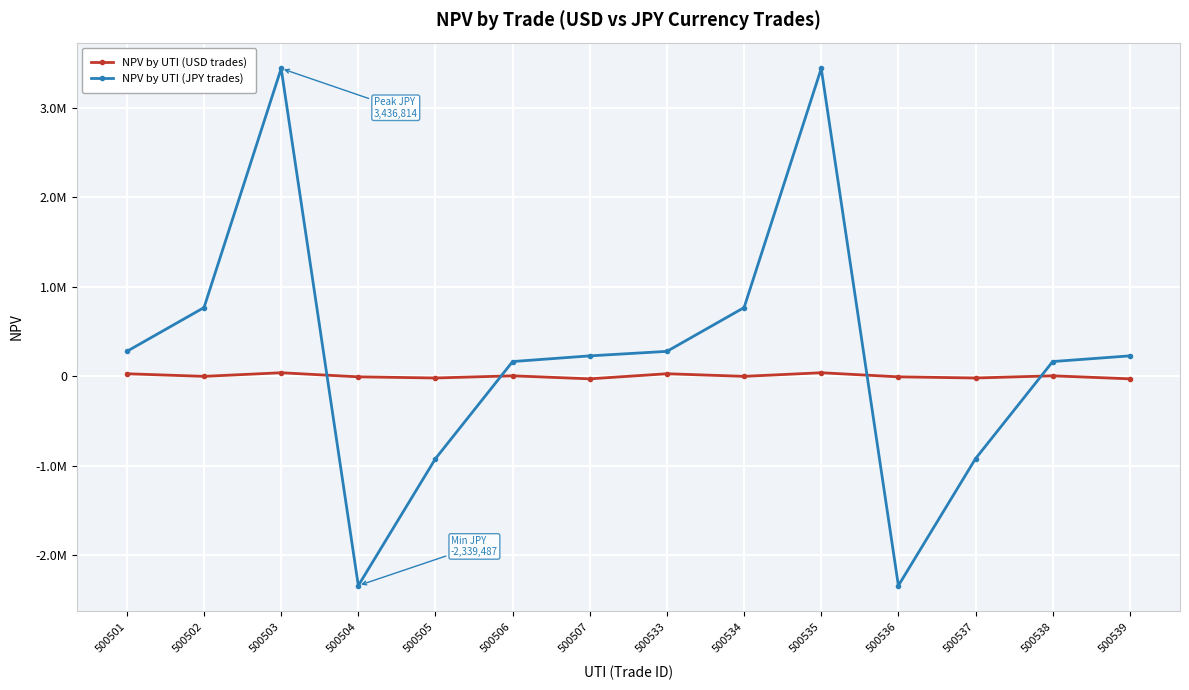

At which category does NPV by UTI (USD trades) reach its first local valley?

500502